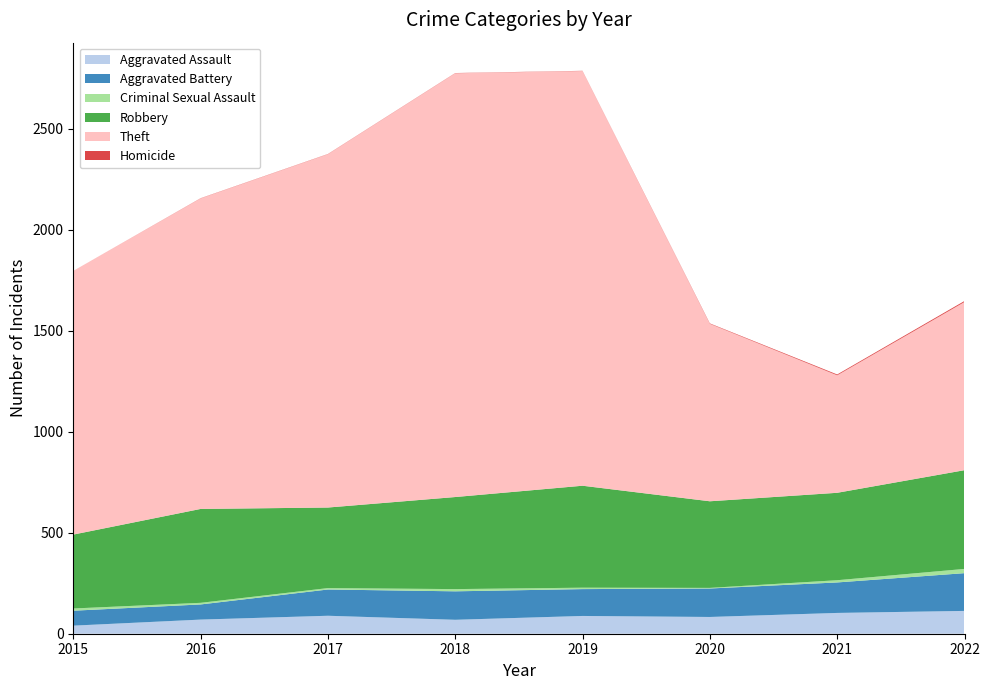

Reading left to right, list all the values displayed in this chart.

Aggravated Assault: 2015=40	2016=70	2017=89	2018=69	2019=88	2020=83	2021=103	2022=113
Aggravated Battery: 2015=74	2016=75	2017=130	2018=141	2019=133	2020=141	2021=151	2022=187
Criminal Sexual Assault: 2015=11	2016=8	2017=7	2018=11	2019=7	2020=3	2021=11	2022=21
Robbery: 2015=366	2016=465	2017=399	2018=456	2019=505	2020=429	2021=433	2022=489
Theft: 2015=1306	2016=1538	2017=1750	2018=2099	2019=2054	2020=879	2021=582	2022=833
Homicide: 2015=0	2016=1	2017=1	2018=1	2019=1	2020=2	2021=4	2022=5